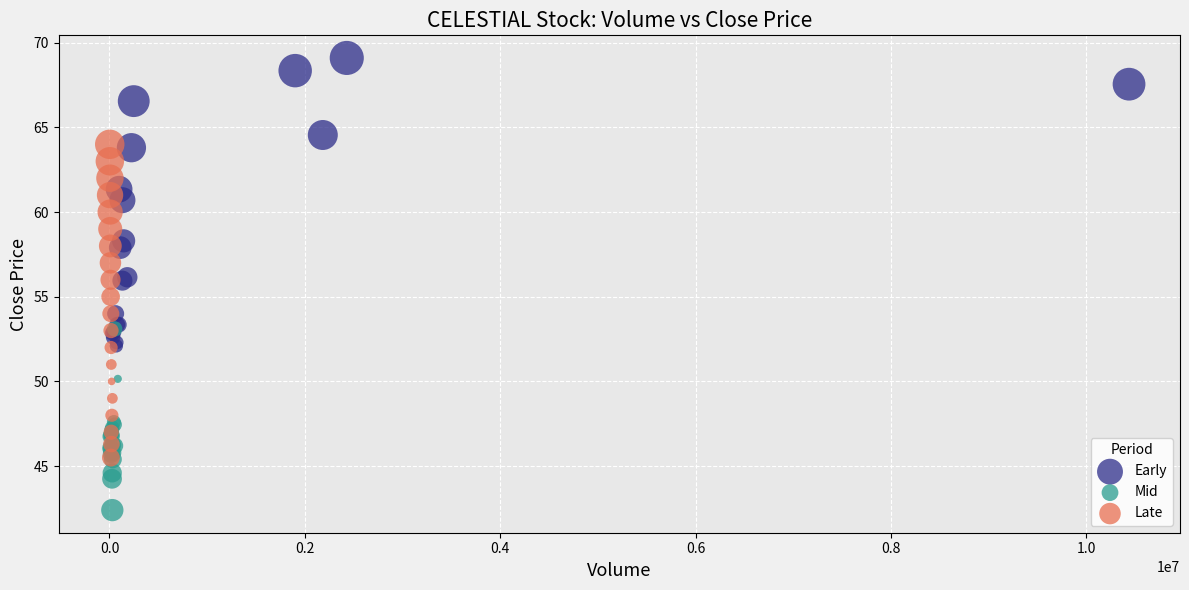

What are all the series names shown in the legend?

Early, Mid, Late